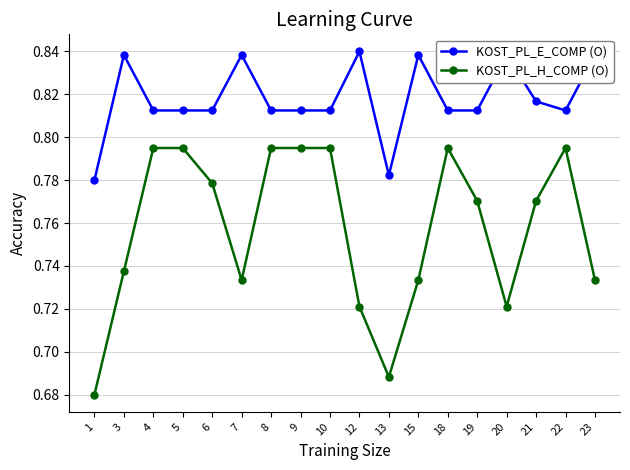

The value of KOST_PL_H_COMP (O) at 4 is 1.3. True or false?

False